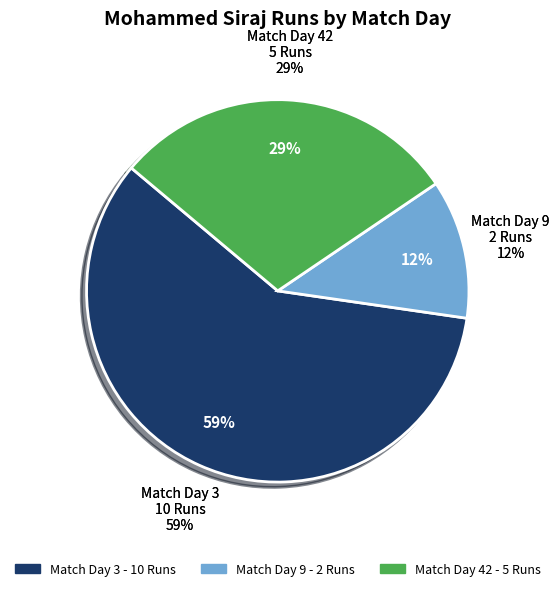

Which slice is the smallest?

9